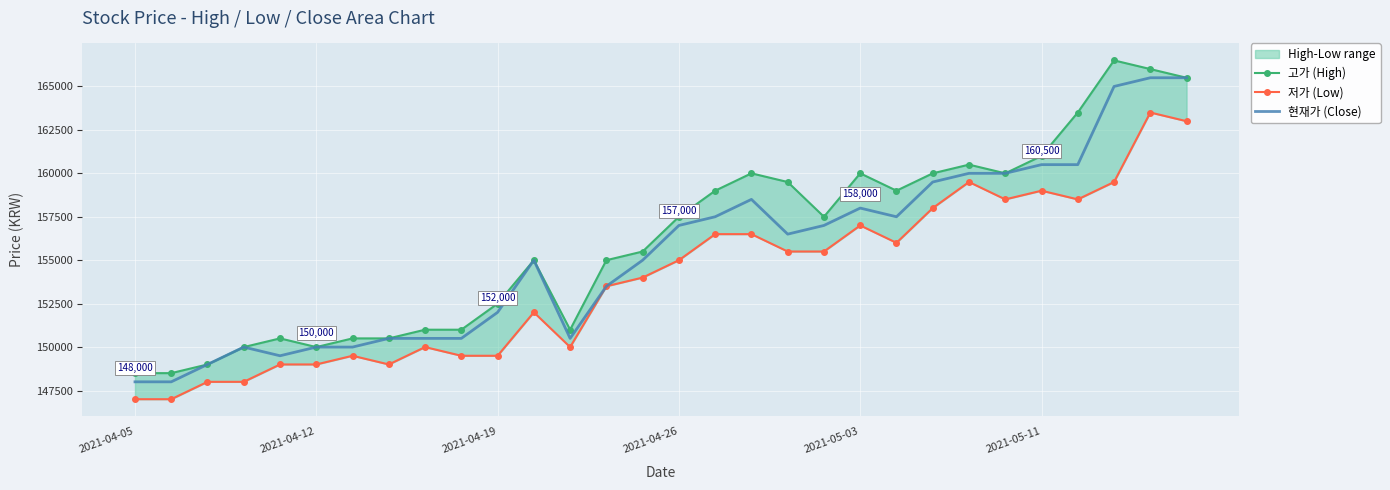

Where is 고가 (High) nearest to the value 157500?

2021-04-26